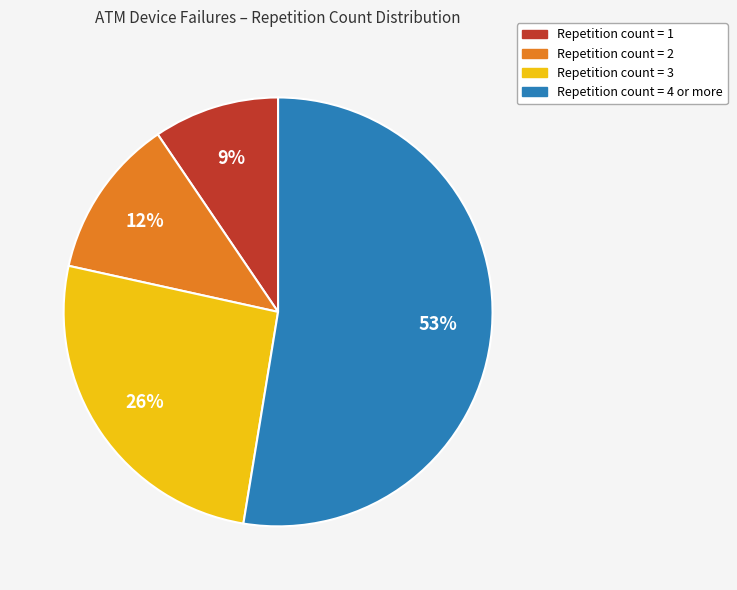

To the nearest percent, what is the average slice percentage?

25%